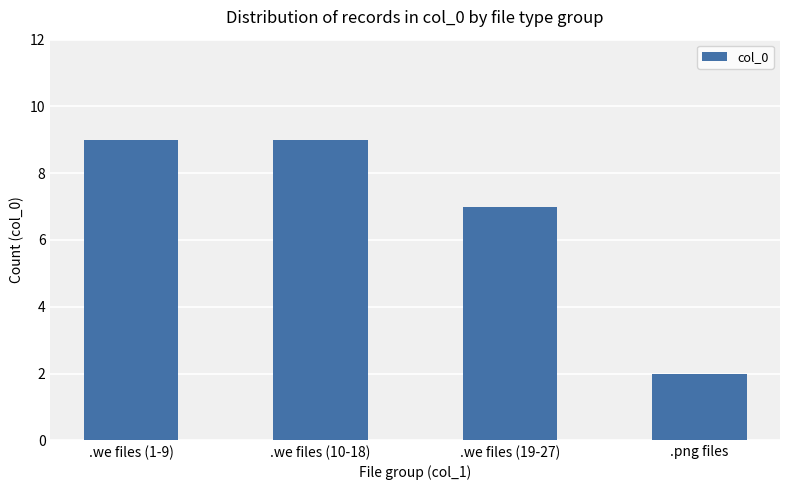

How many bars are there in total?

4